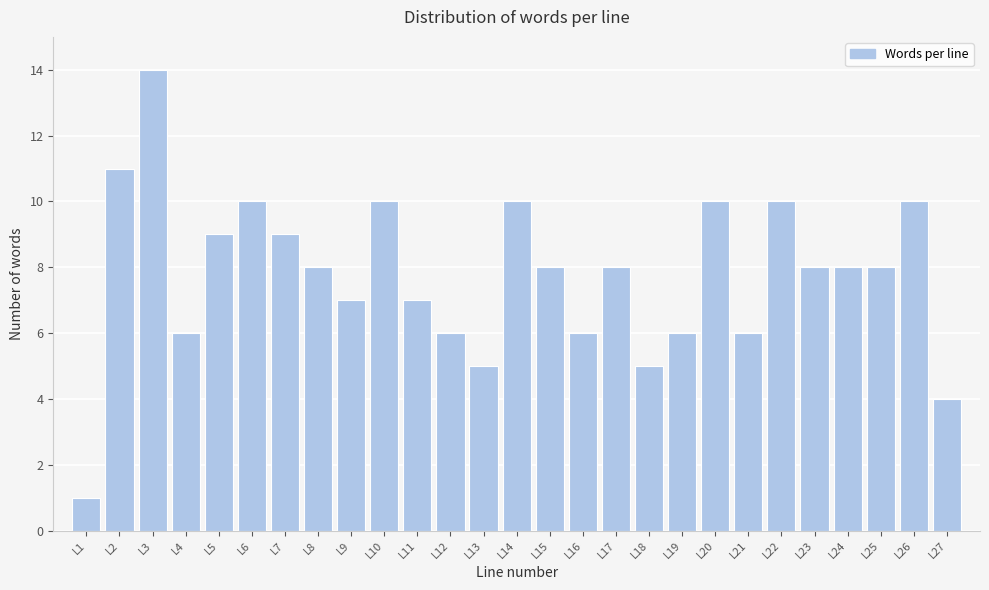

Reading left to right, list all the values displayed in this chart.

1	11	14	6	9	10	9	8	7	10	7	6	5	10	8	6	8	5	6	10	6	10	8	8	8	10	4